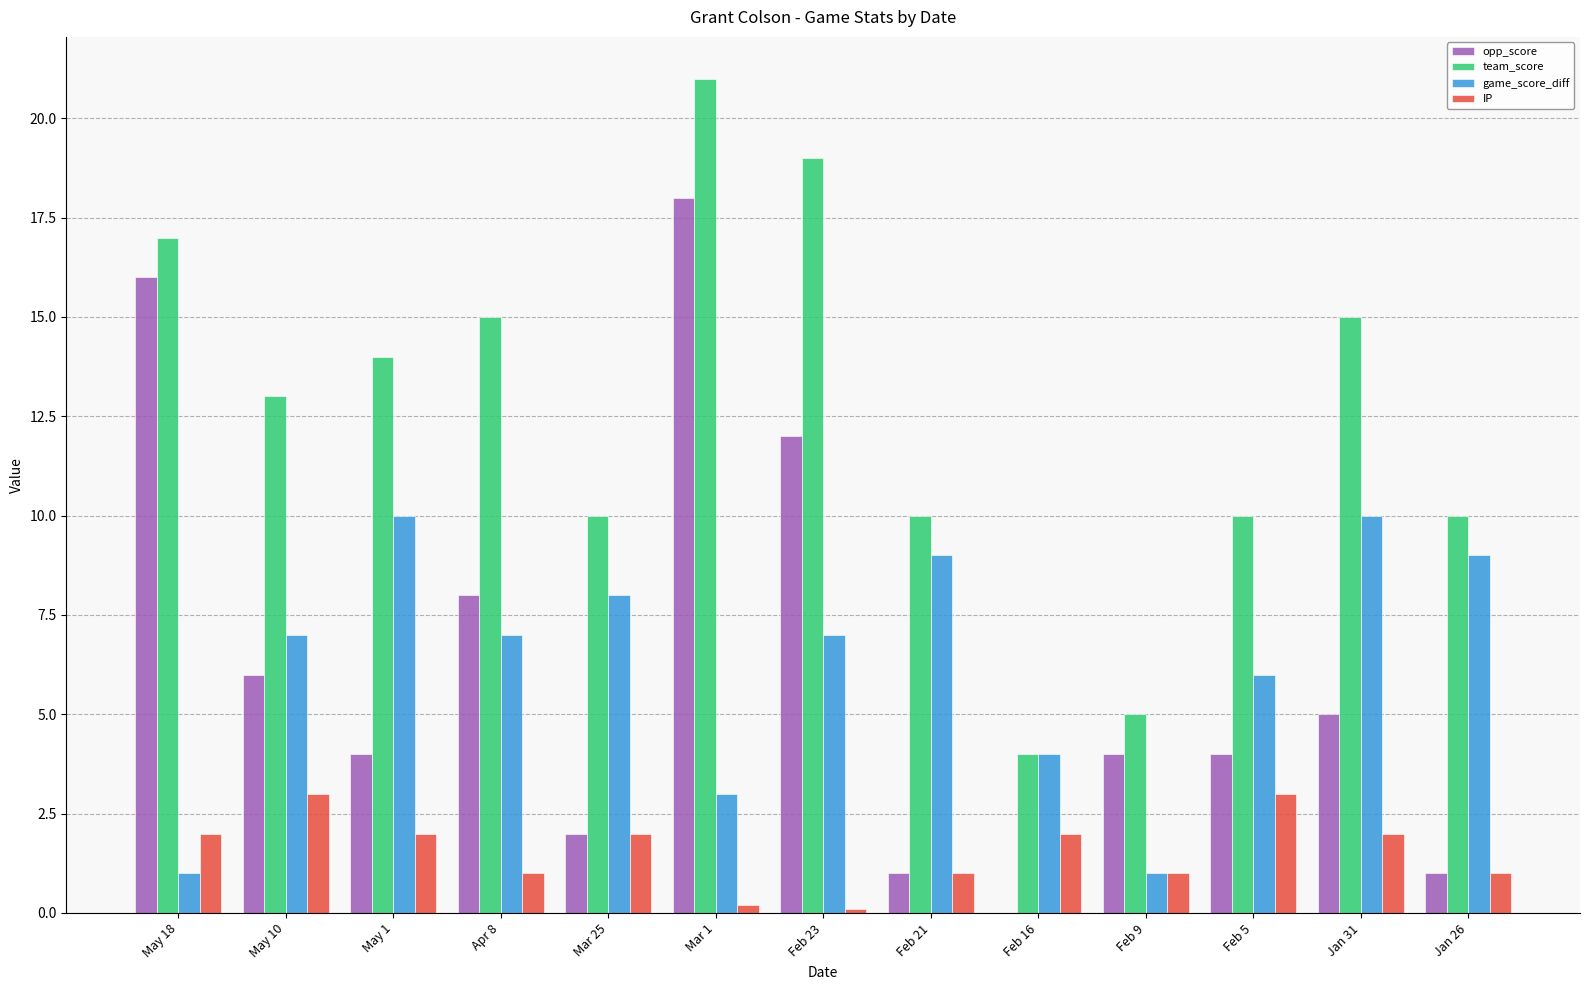

Where is team_score nearest to the value 12?

May 10